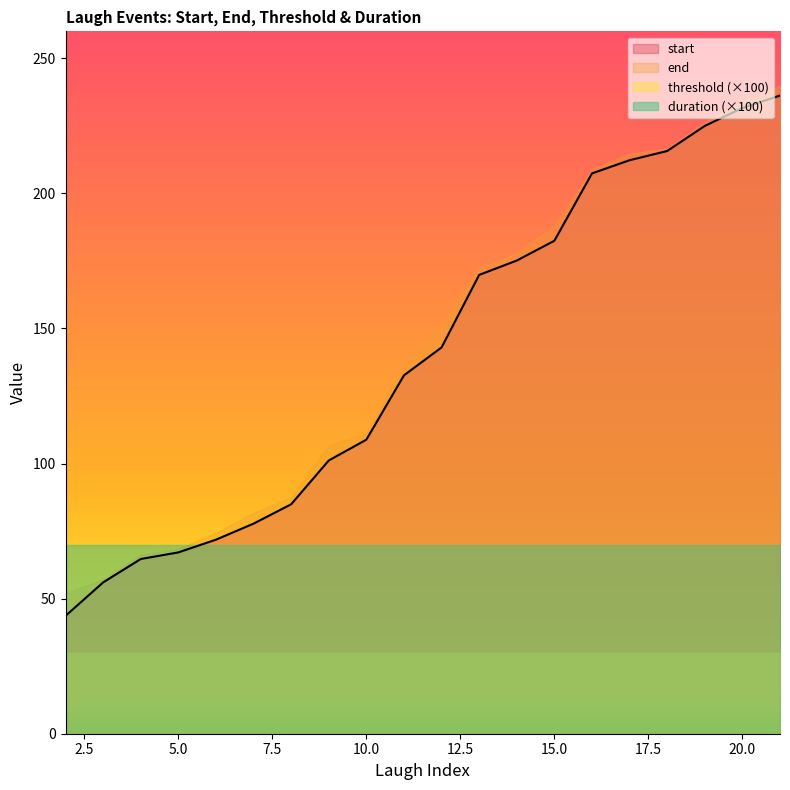

How many series are shown in this chart?

4